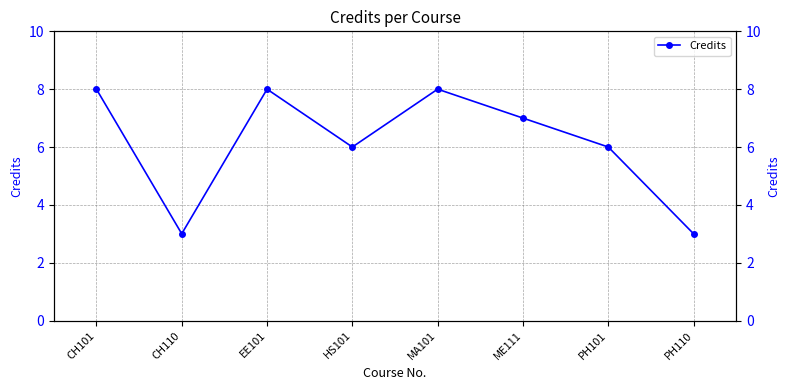

What is the change in value from HS101 to PH110?

-3